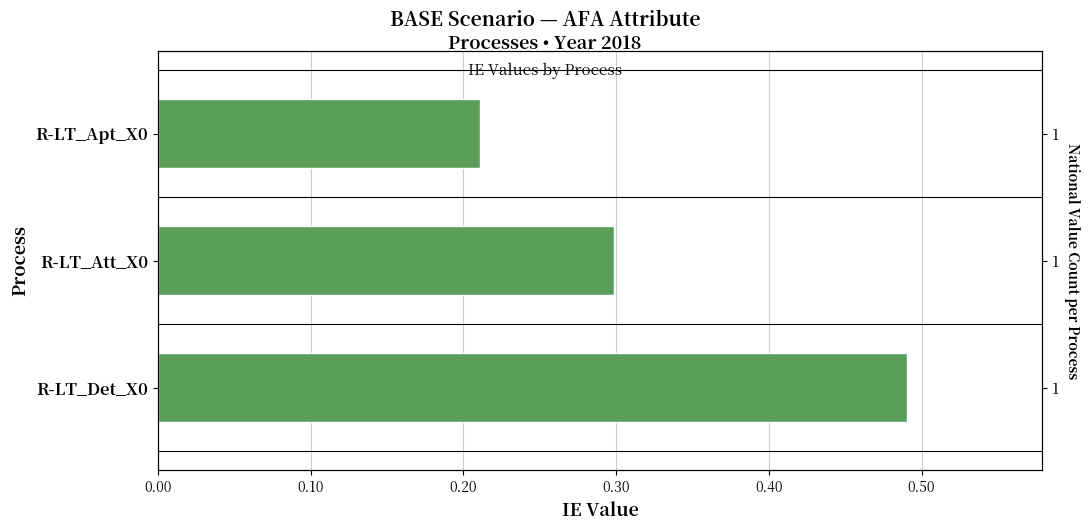

Count the number of data series in this chart.

1